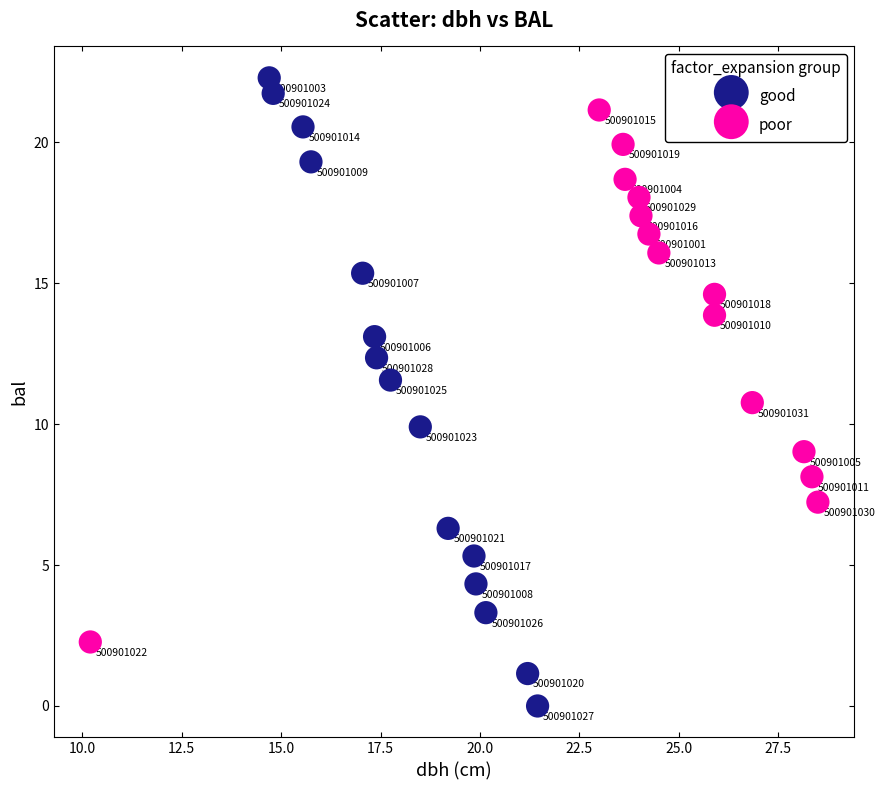

Which series contains the highest Y value?

good